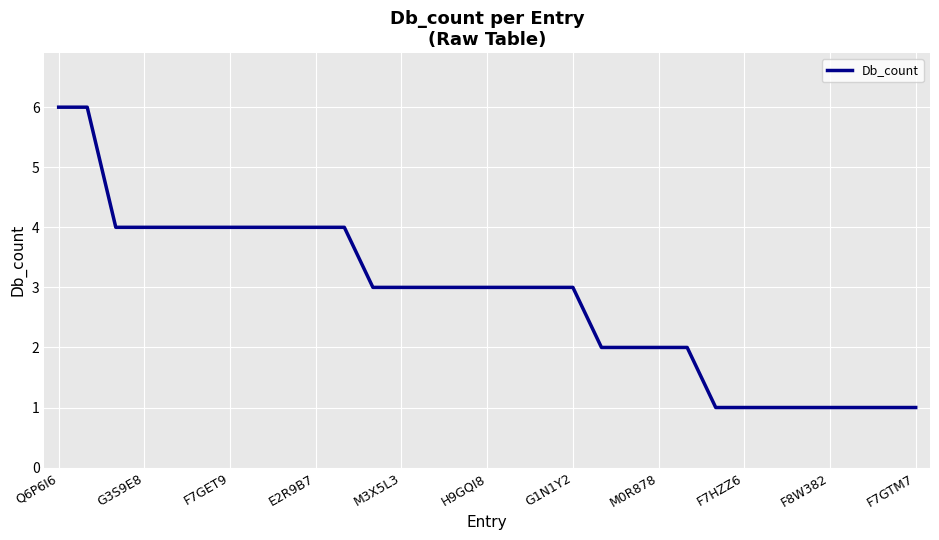

What is the greatest value displayed?

6